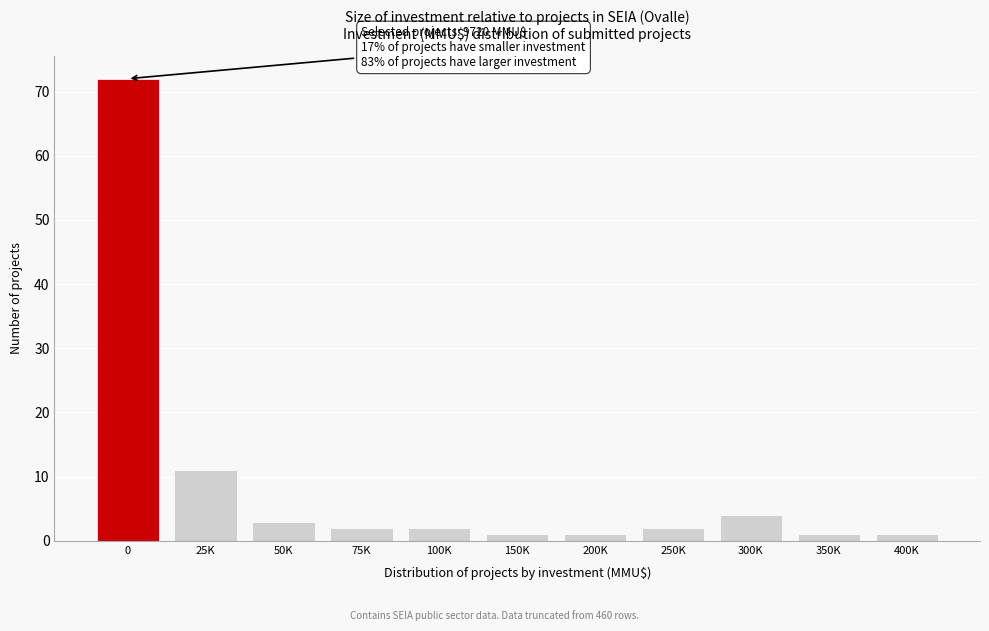

Reading left to right, list all the values displayed in this chart.

0=72	25K=11	50K=3	75K=2	100K=2	150K=1	200K=1	250K=2	300K=4	350K=1	400K=1